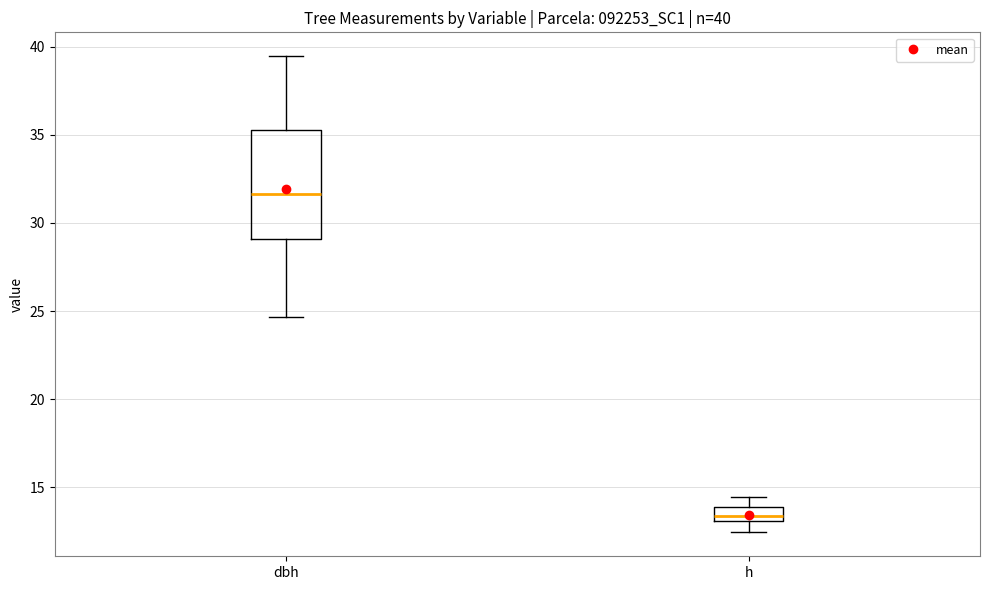

Which box's median line is the lowest?

h